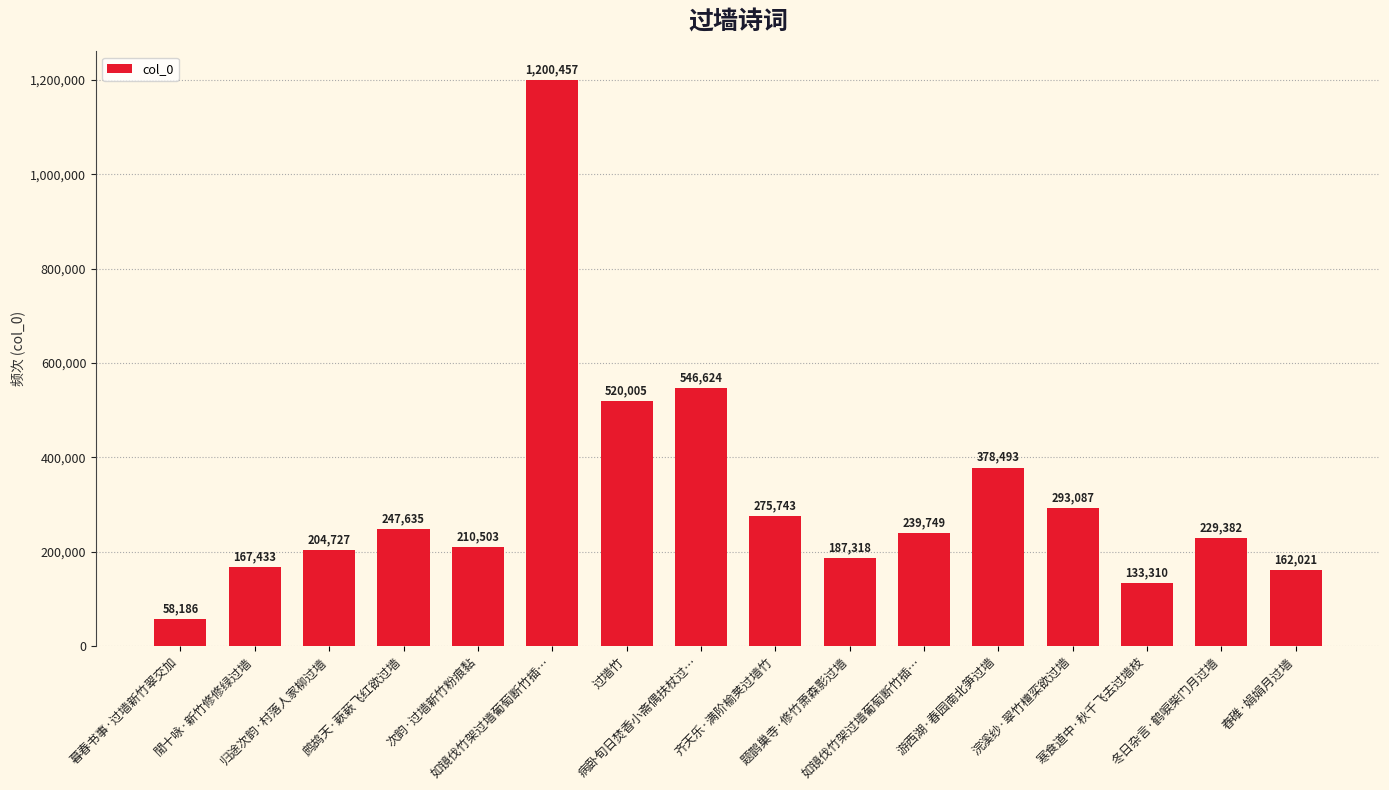

Does the chart contain any negative values?

No